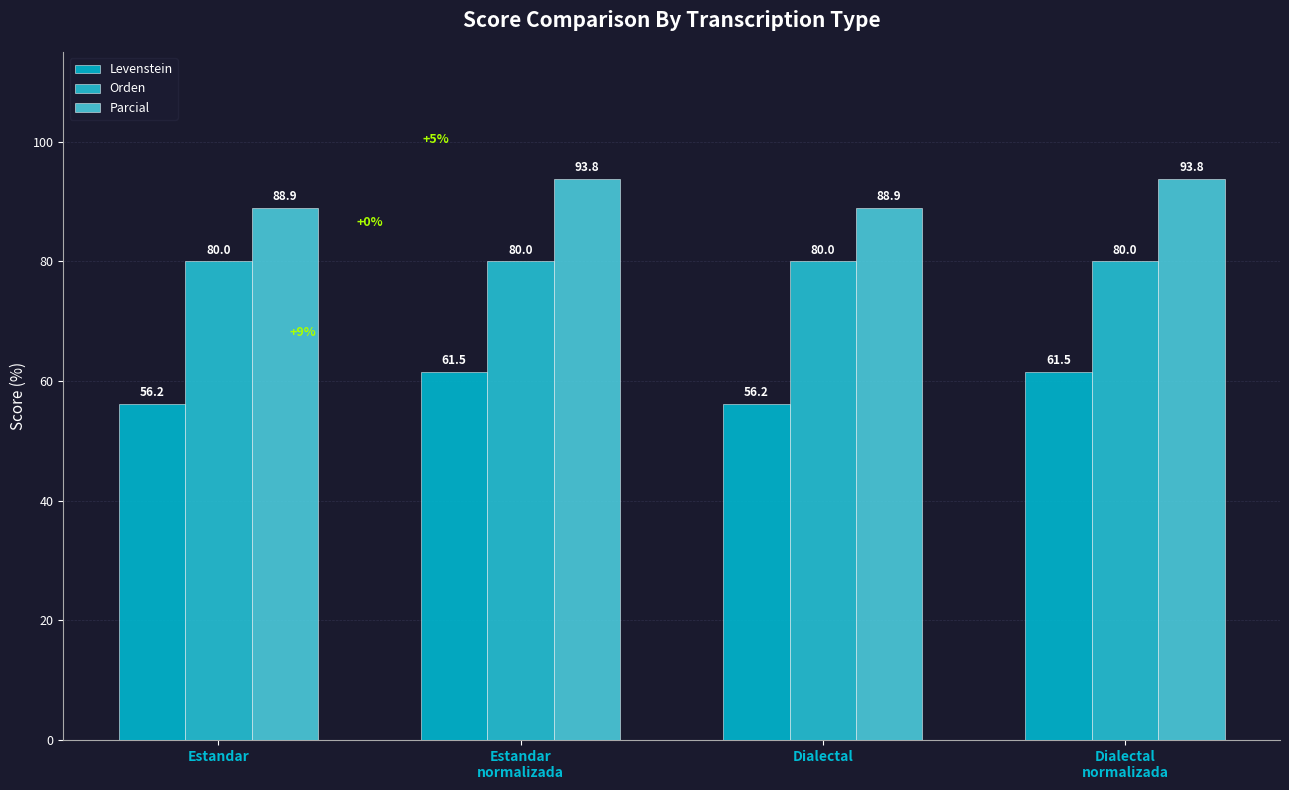

What is the value of the Parcial bar at the 2nd from the left?

93.8